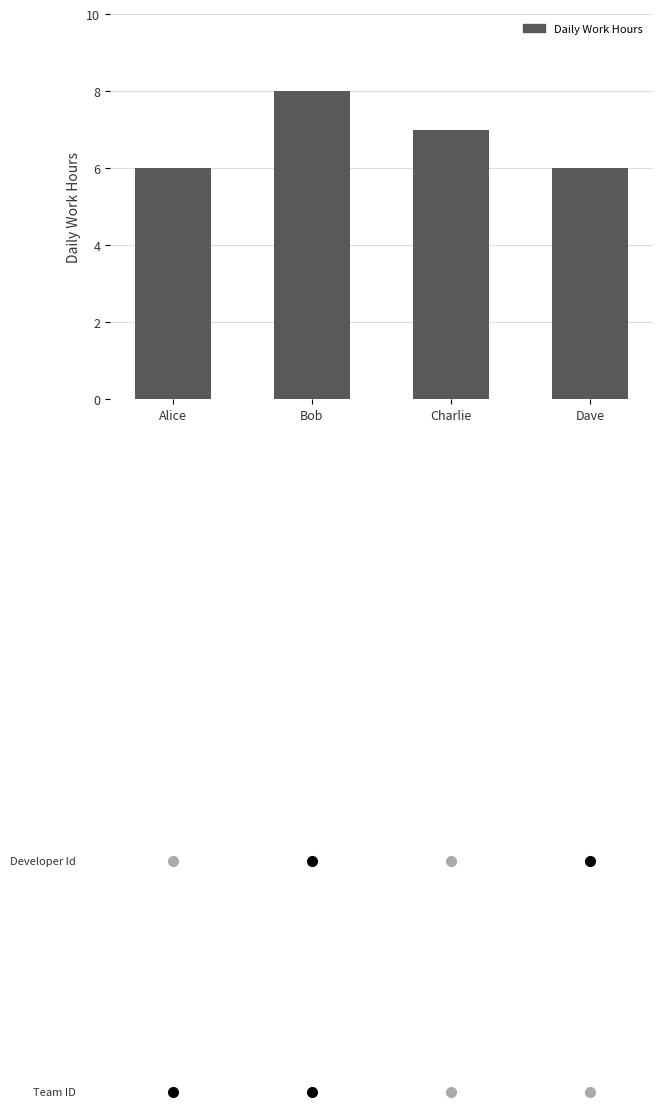

What is the smallest value displayed?

6